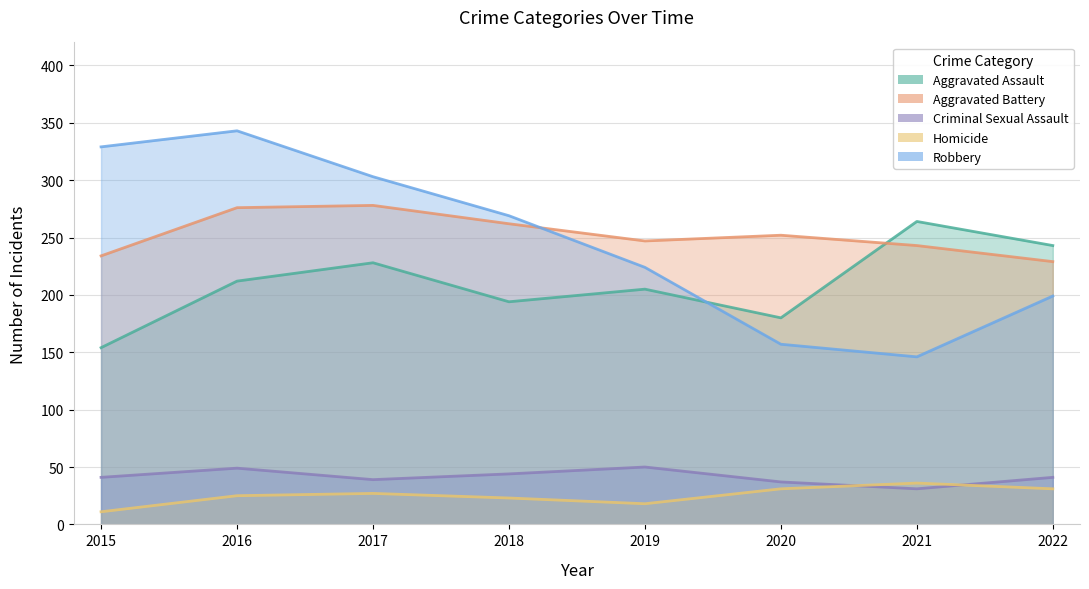

Where does the Criminal Sexual Assault series first go above 41?

2016